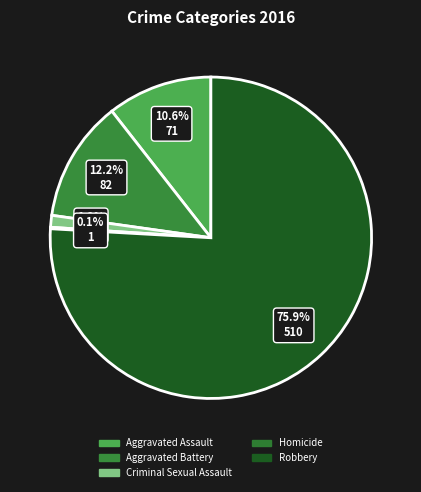

Rank the categories by value from lowest to highest.

Homicide, Criminal Sexual Assault, Aggravated Assault, Aggravated Battery, Robbery